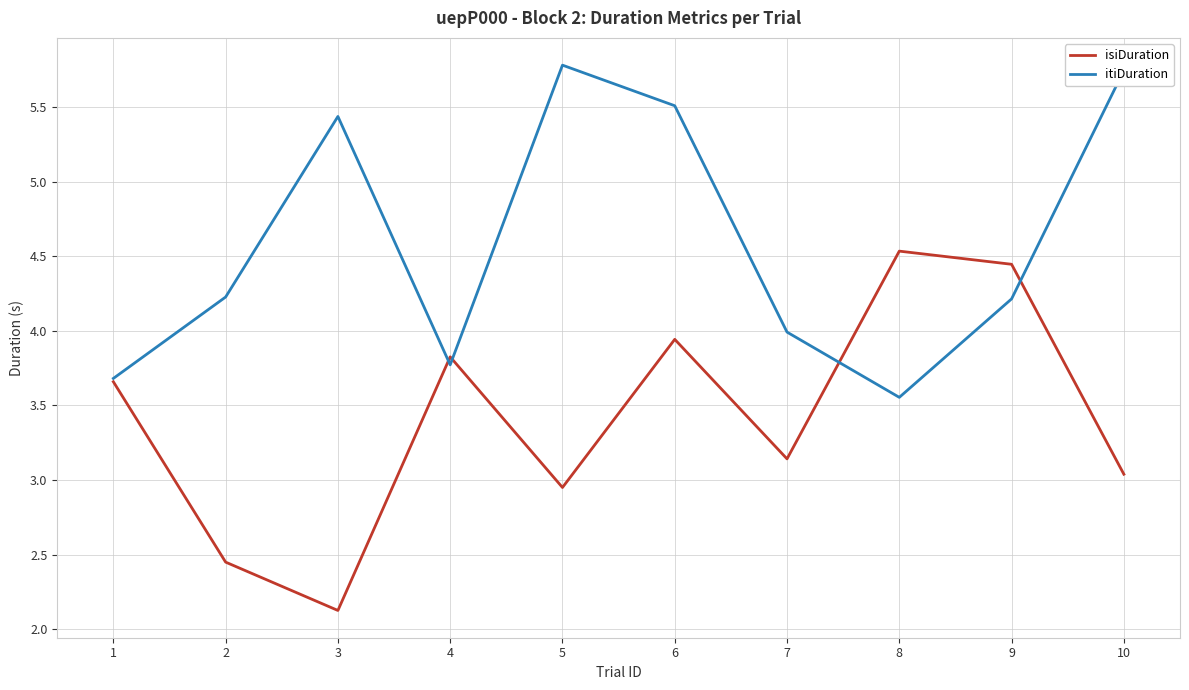

What is the smallest value displayed?

2.1